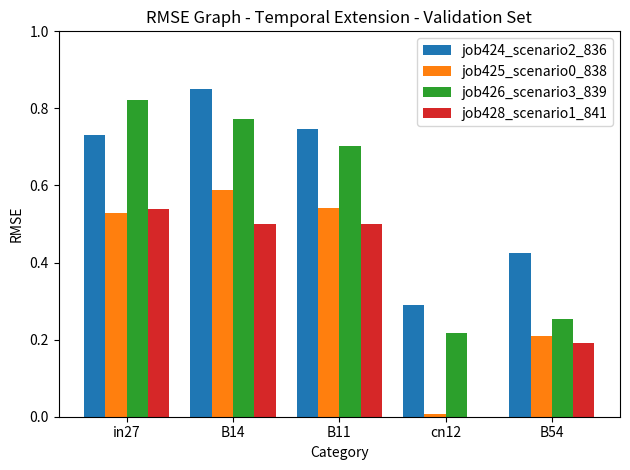

Between in27 and B11, which series saw the biggest shift?

job426_scenario3_839